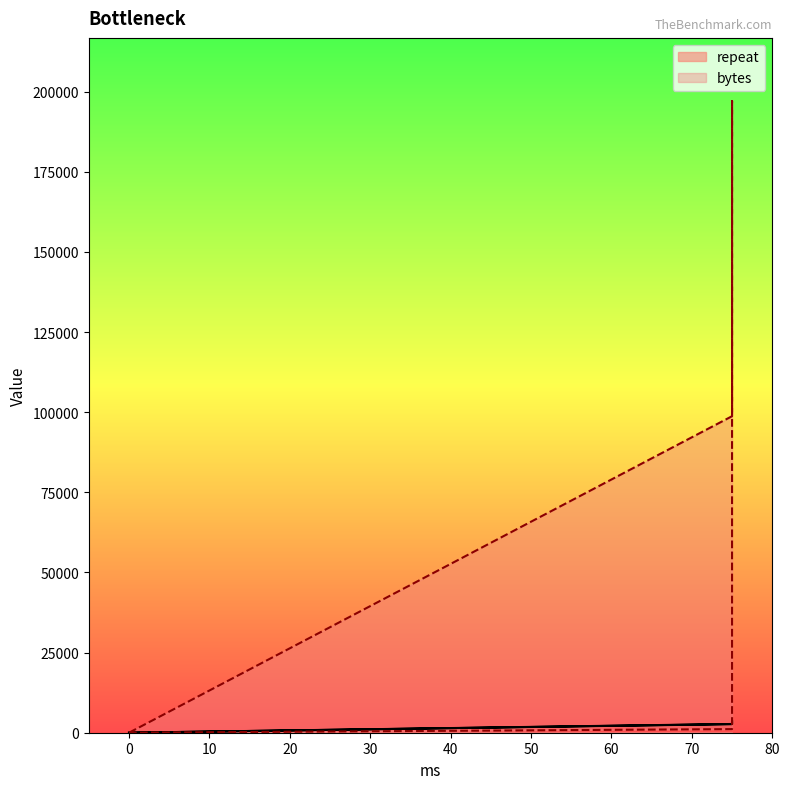

How many distinct data groups are displayed?

2